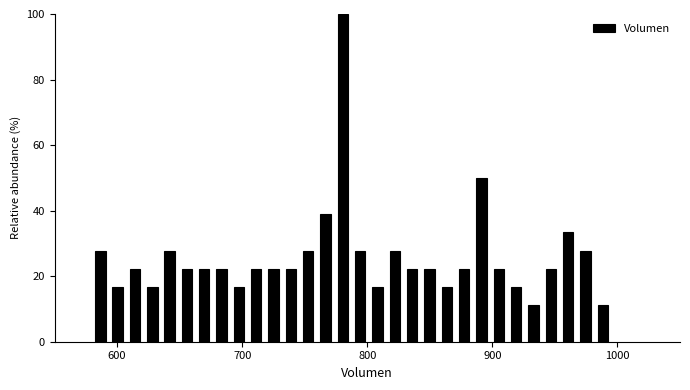

Read against the x-axis, roughly where is the centre of the tallest bar?

780